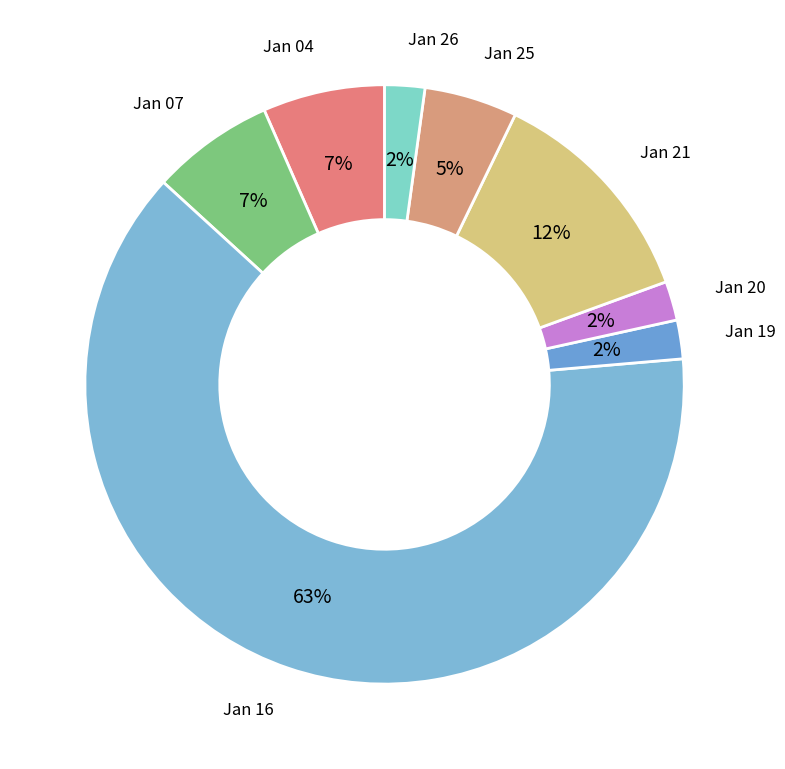

To the nearest percent, what is the difference between the Jan 21 and Jan 26 slice percentages?

10%